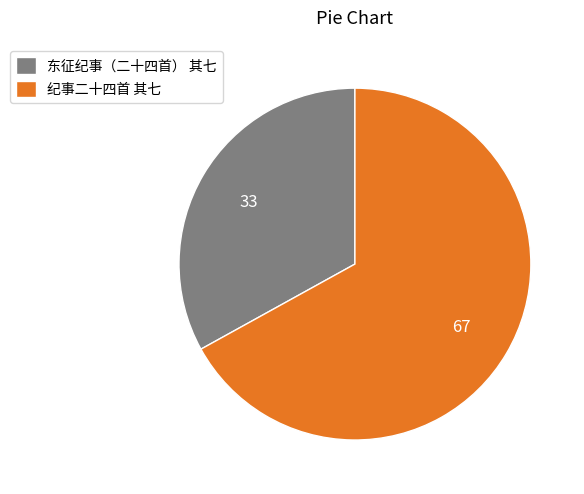

Is the sum of 纪事二十四首 其七 and 东征纪事（二十四首） 其七 greater than half?

Yes